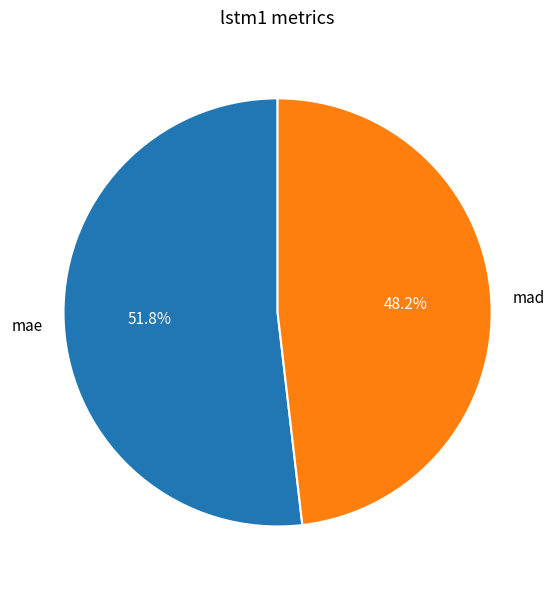

To the nearest percent, what is the average slice percentage?

50%